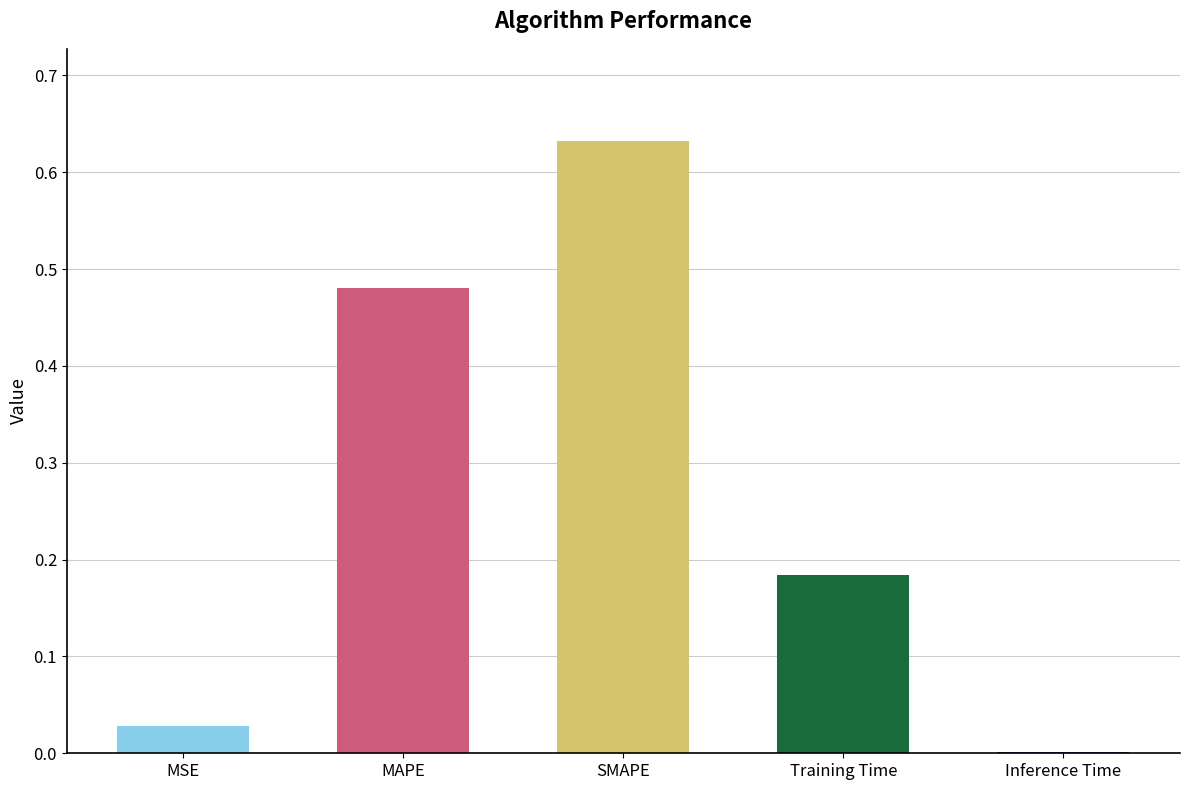

What is the sum of all values?

1.3